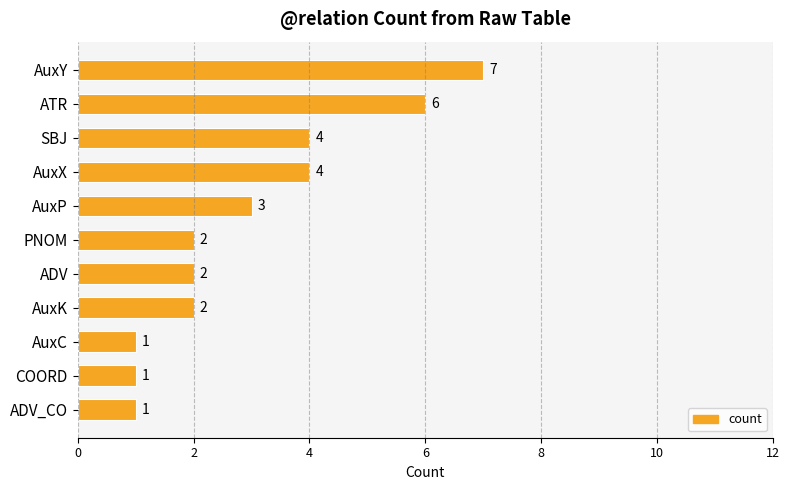

Count the number of data series in this chart.

1